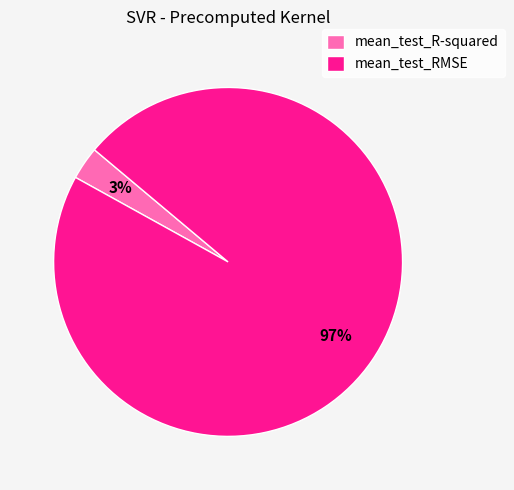

How many segments does this pie chart have?

2